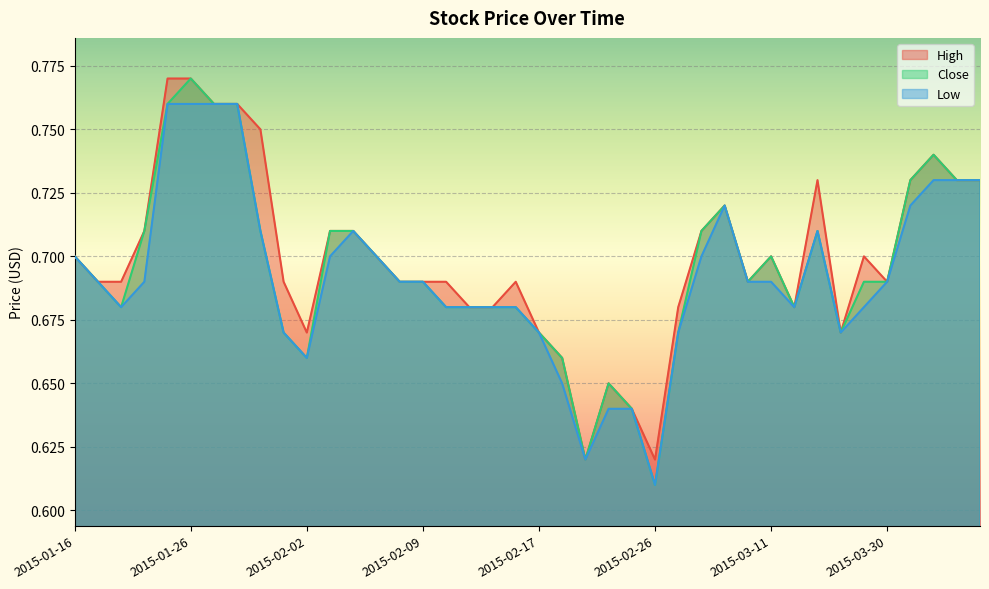

True or false: Low and High cross at least once.

False